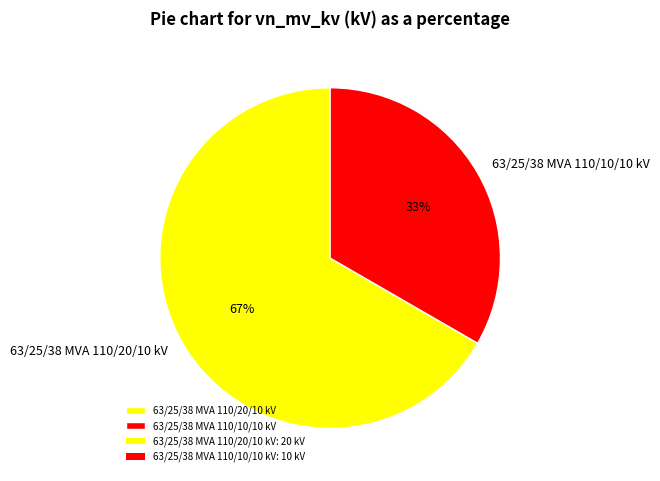

What is the largest slice in the pie chart?

63/25/38 MVA 110/20/10 kV